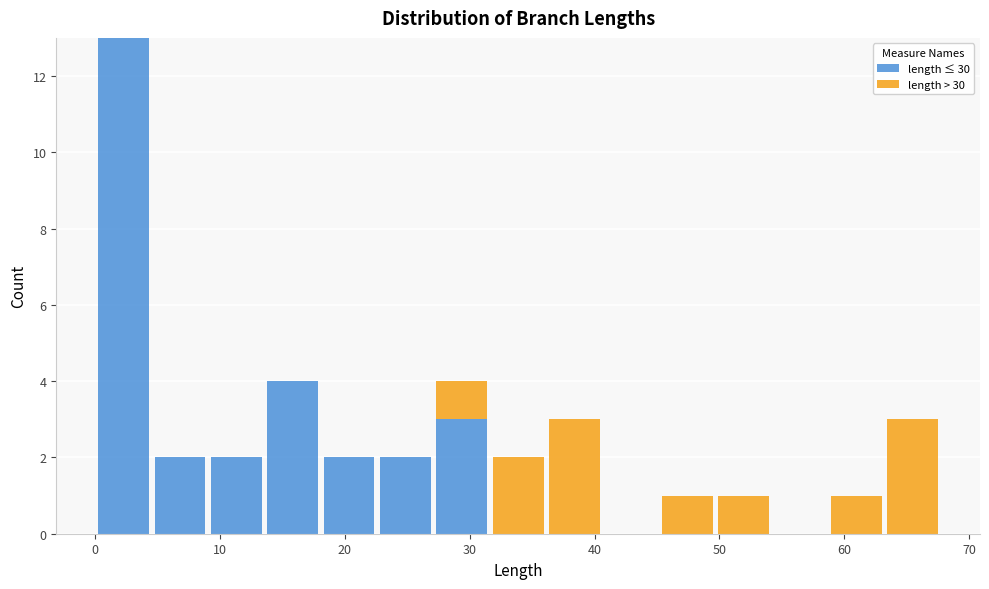

What is the total height of the stacked bar covering 63 to 68 on the x-axis? Neither the bar edges nor the heights are printed on the chart, so give them approximately, as read against the axes.

3